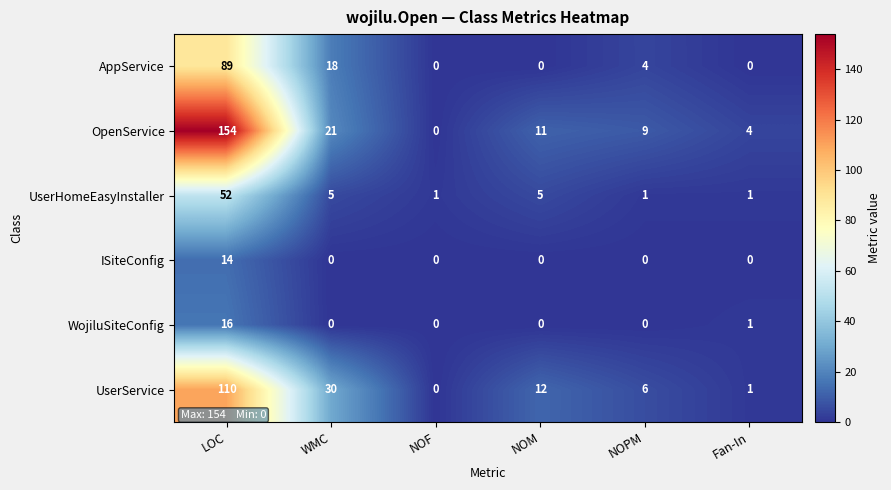

Which series has the widest spread of values?

OpenService